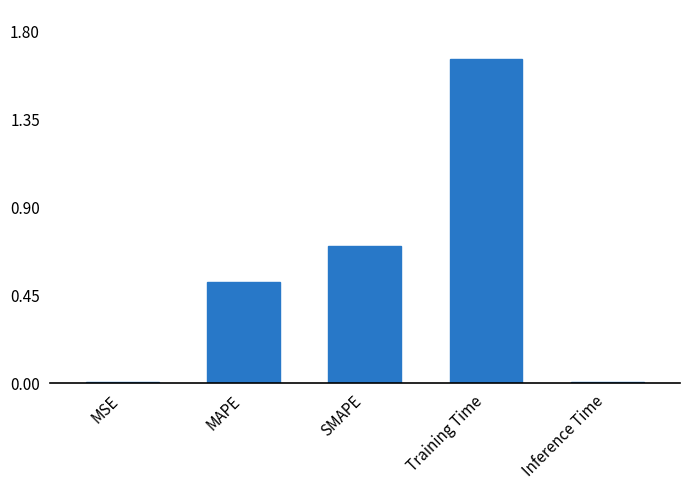

The value at MAPE is 0.2. True or false?

False